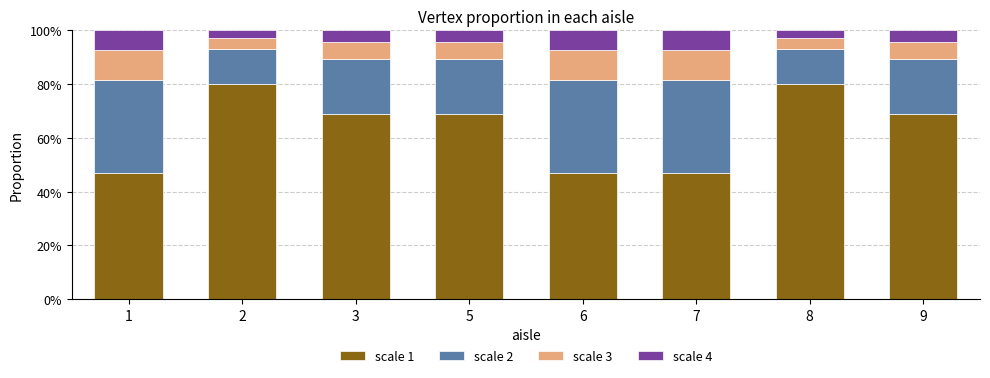

What is the minimum value for scale 1?

47.0